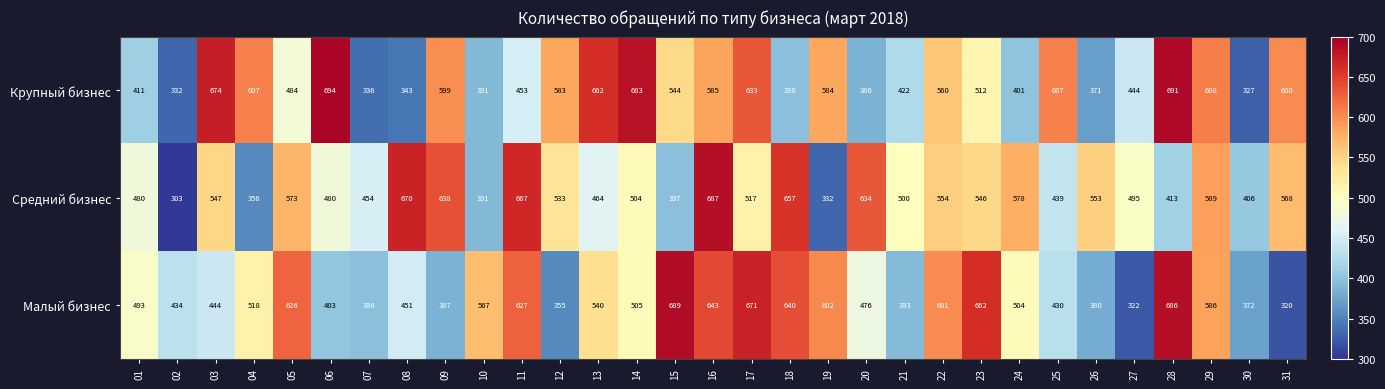

The value of Крупный бизнес at 22 is 115. True or false?

False